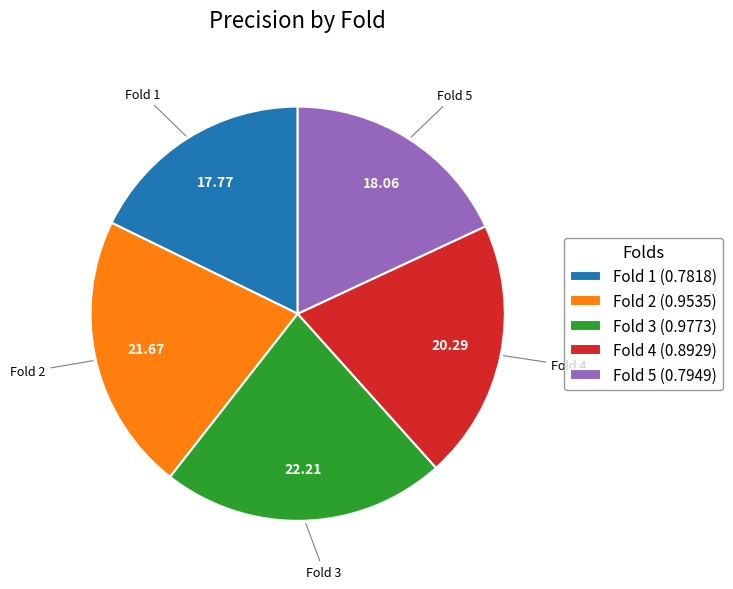

Which slice is the largest?

Fold 3